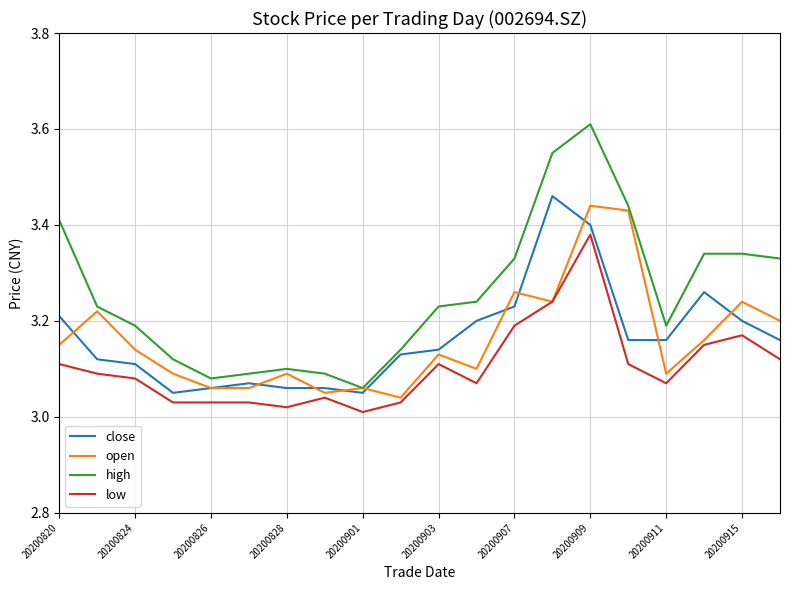

What are all the series names shown in the legend?

close, open, high, low